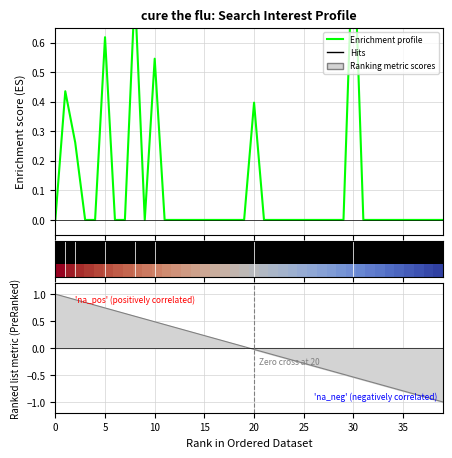

How many values in the Enrichment profile series exceed 0?

7